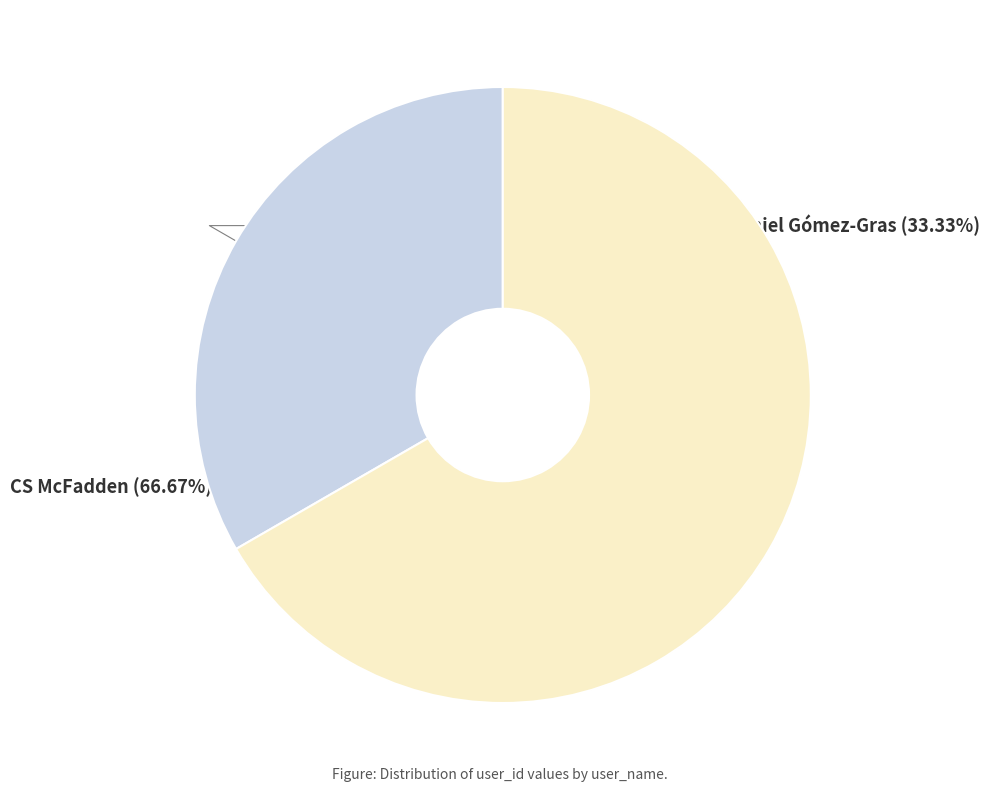

How many slices are in this pie chart?

2